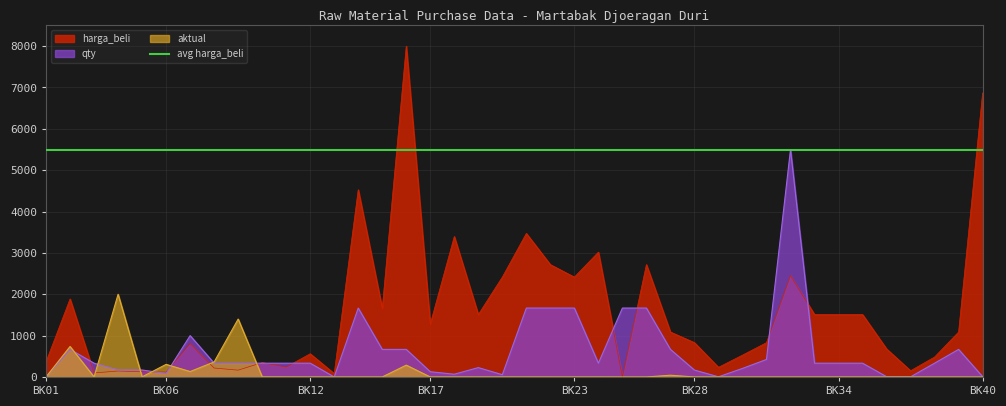

What is the highest value of the harga_beli series?

8000.0